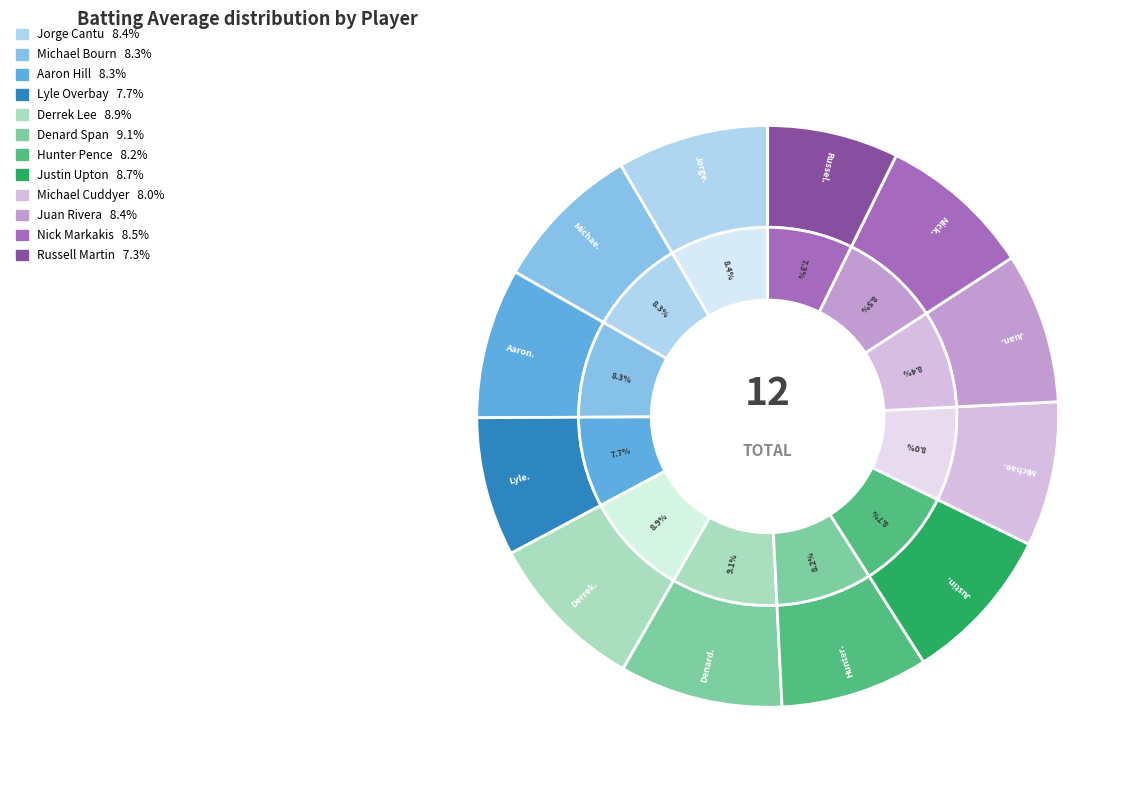

How much of the chart is everything except Denard Span?

90.9%